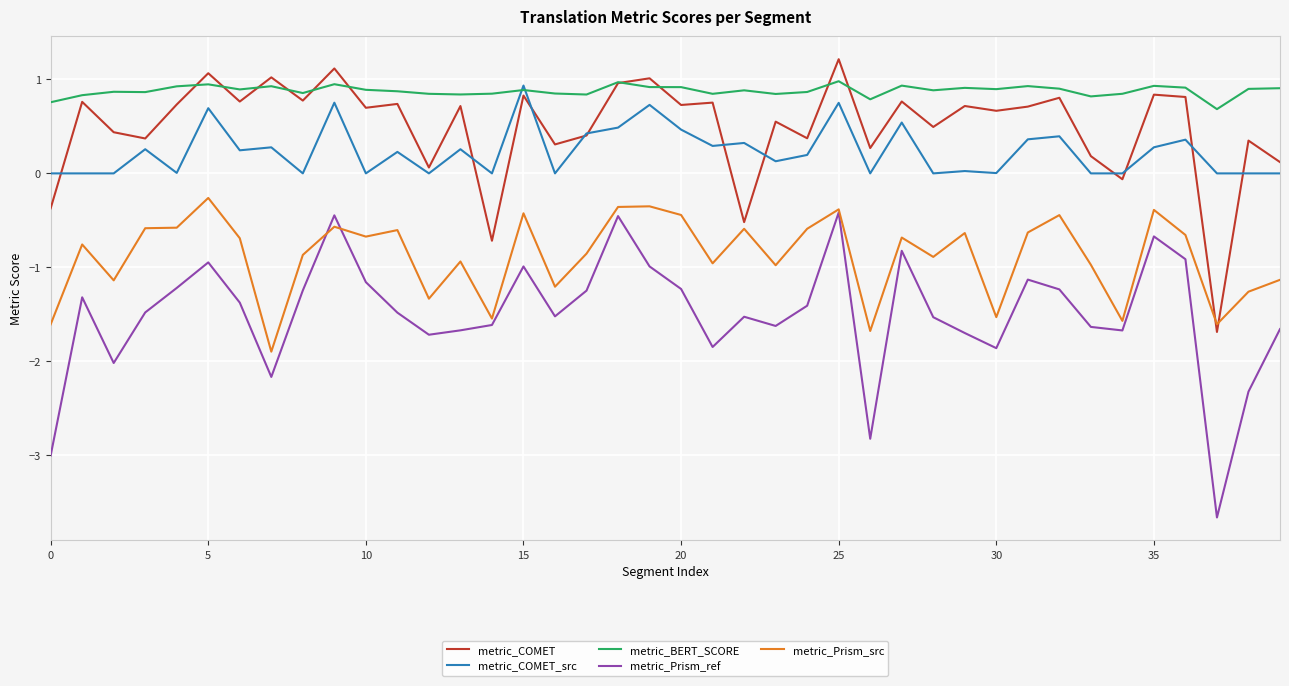

Which series has the largest total across all categories?

metric_BERT_SCORE